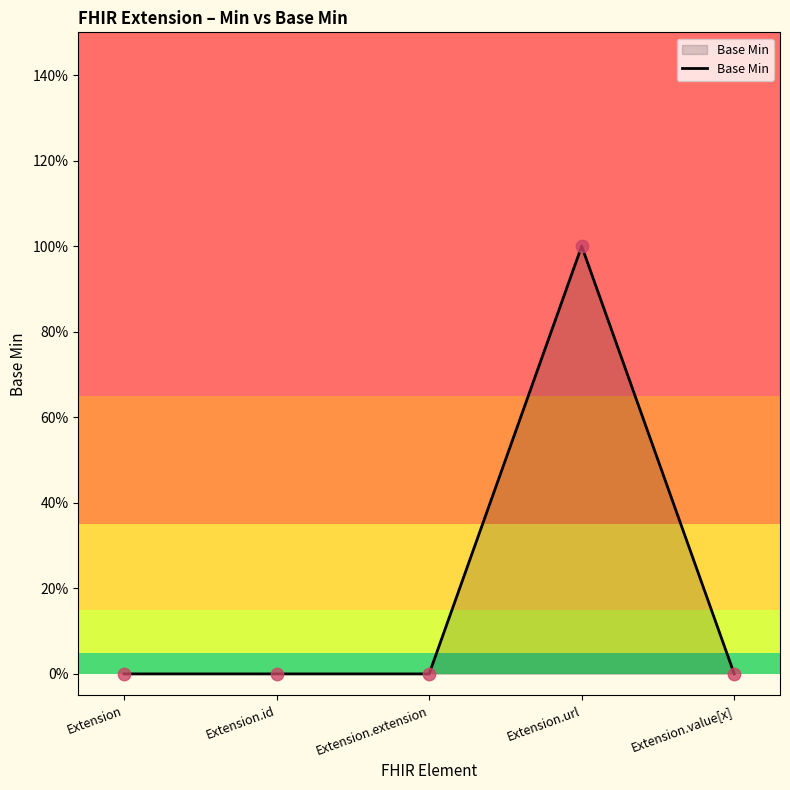

Which has a higher value, Extension or Extension.value[x]?

Extension